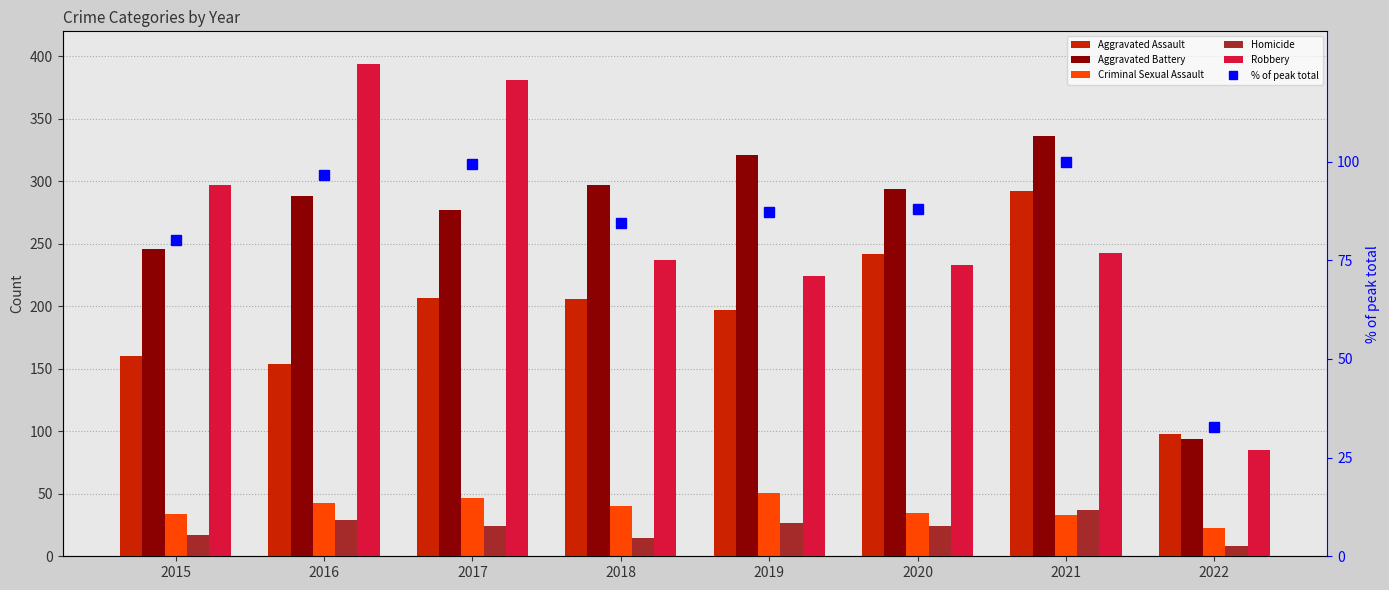

List the series in order of their peak value, highest first.

Robbery, Aggravated Battery, Aggravated Assault, % of peak total, Criminal Sexual Assault, Homicide